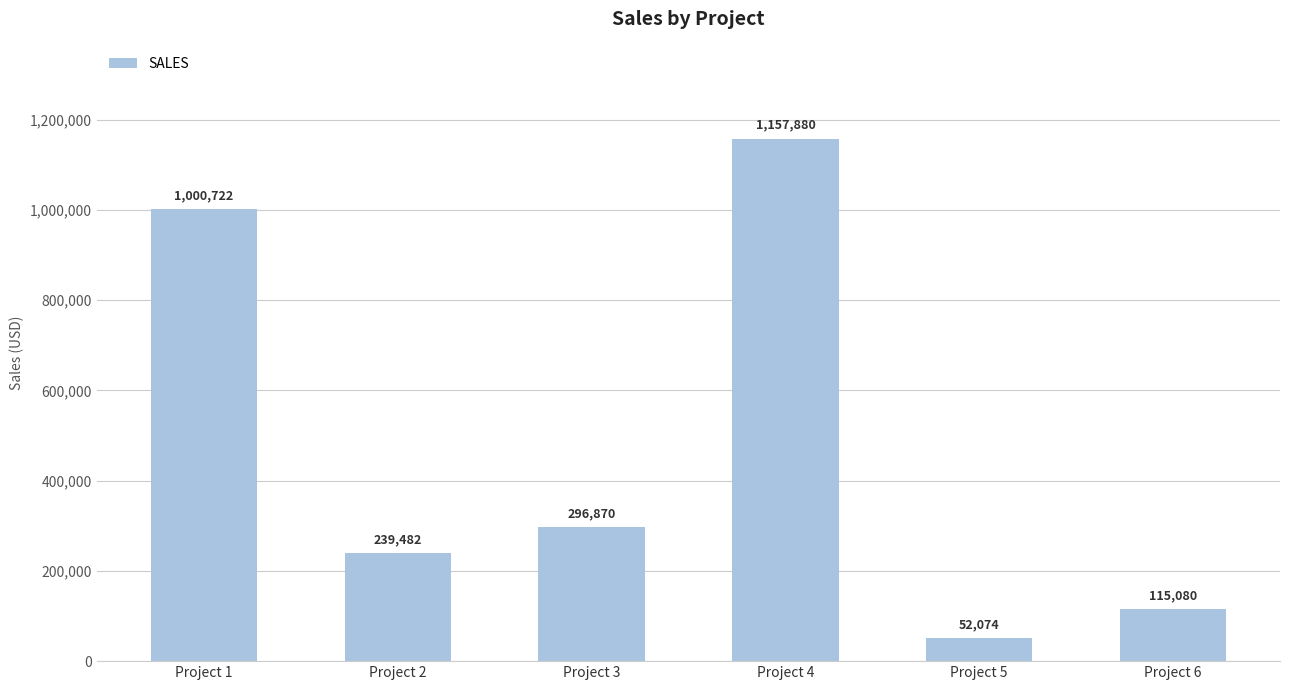

List the labels in order of value, smallest first.

Project 5, Project 6, Project 2, Project 3, Project 1, Project 4